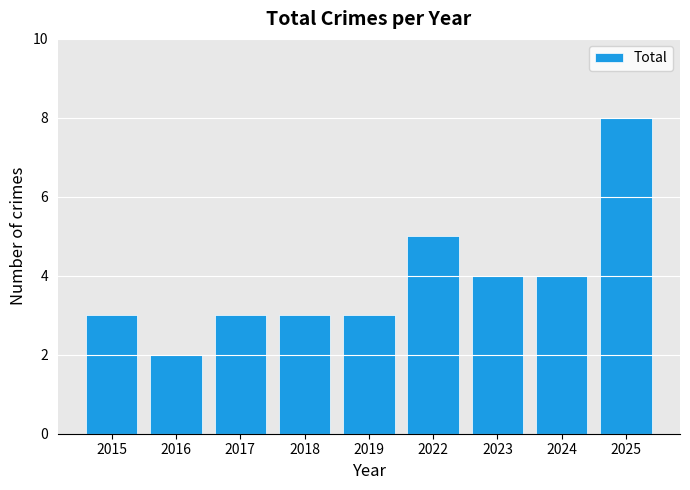

Reading left to right, transcribe all the data shown in this chart.

3	2	3	3	3	5	4	4	8